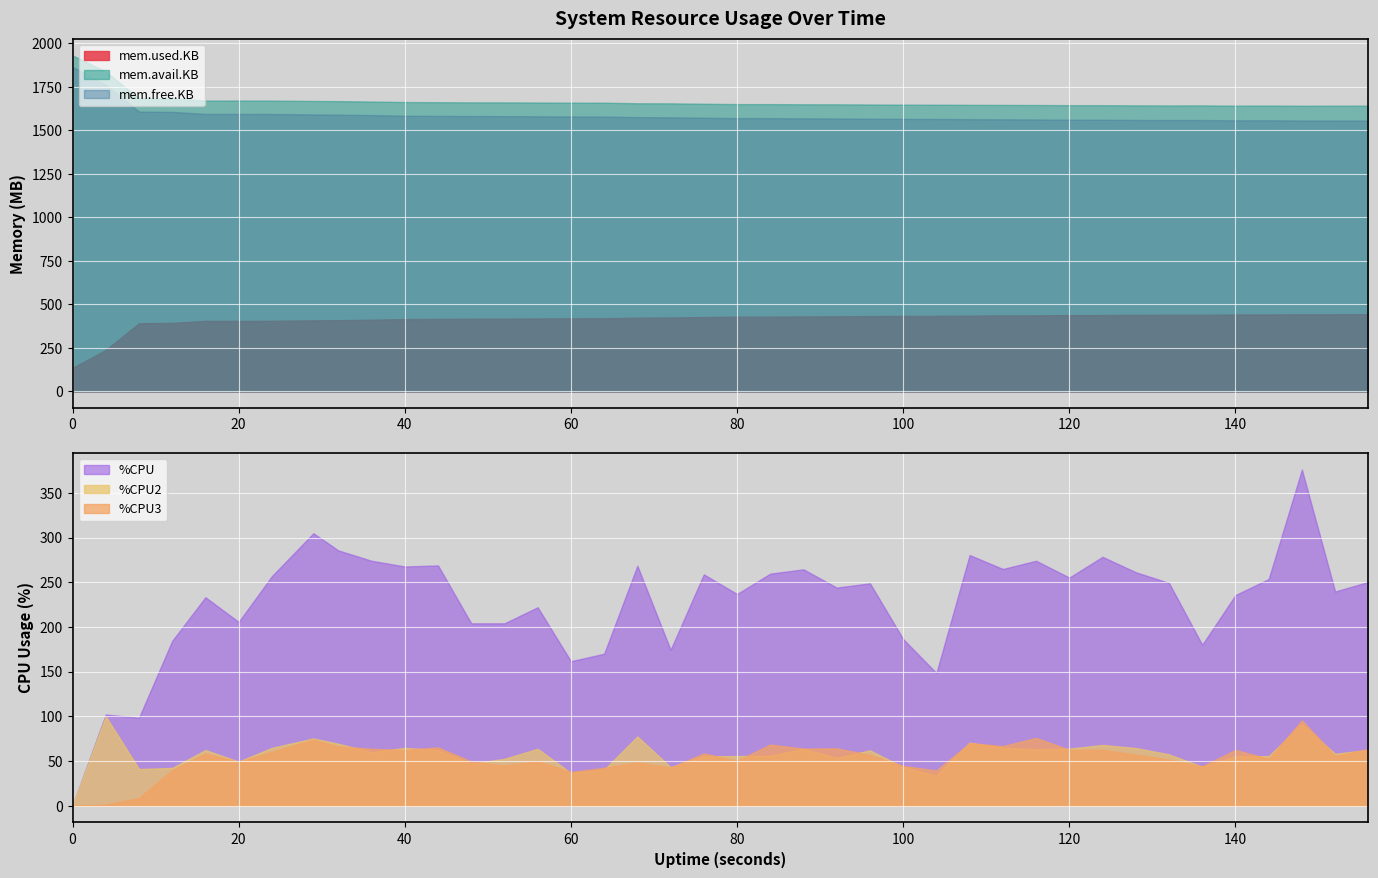

Rank the categories by %CPU3 value from lowest to highest.

0, 4, 8, 60, 104, 12, 64, 72, 136, 100, 52, 68, 20, 48, 56, 80, 132, 144, 152, 96, 128, 16, 76, 24, 40, 140, 120, 124, 156, 36, 88, 92, 44, 32, 112, 84, 108, 29, 116, 148